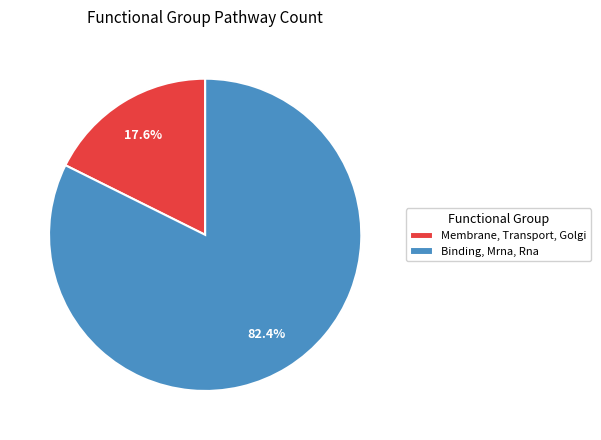

The Binding, Mrna, Rna slice represents 68% of the pie. True or false?

False